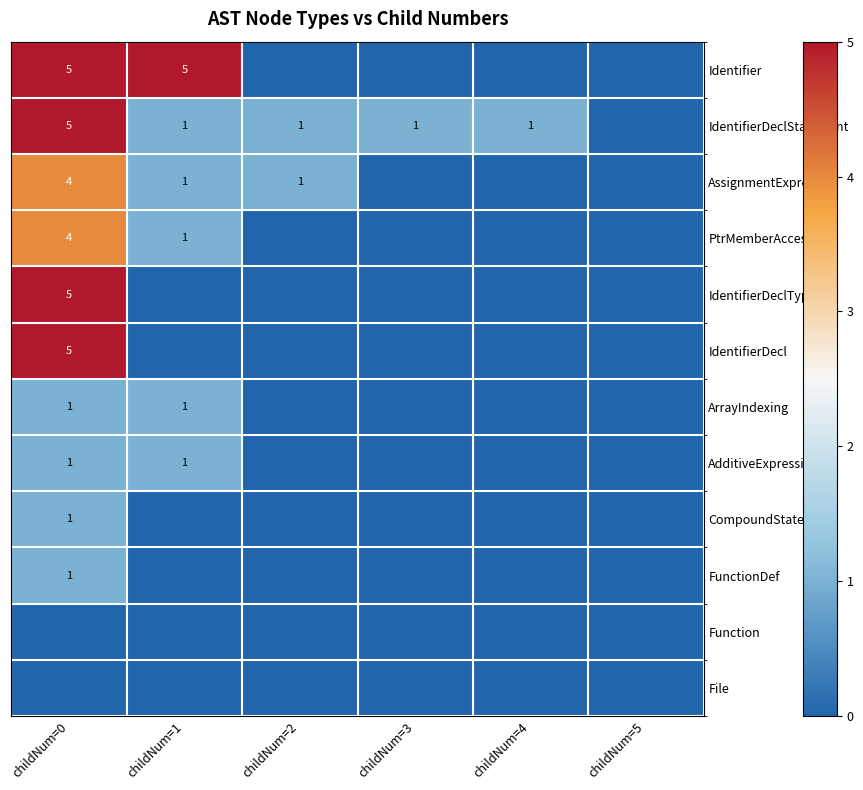

How many distinct data groups are displayed?

12